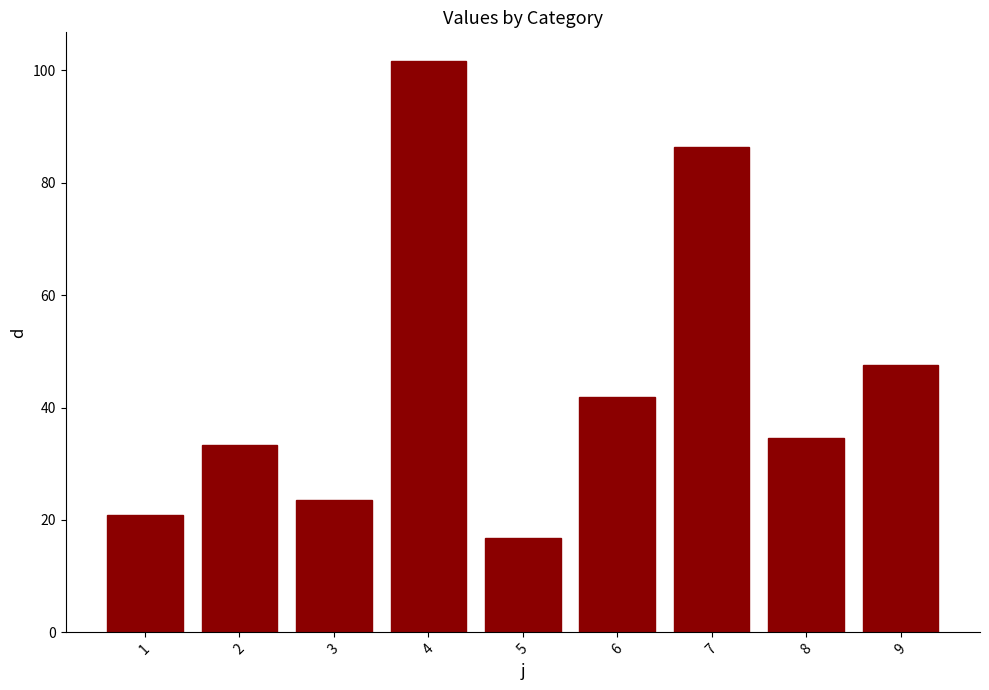

What is the greatest value displayed?

101.7